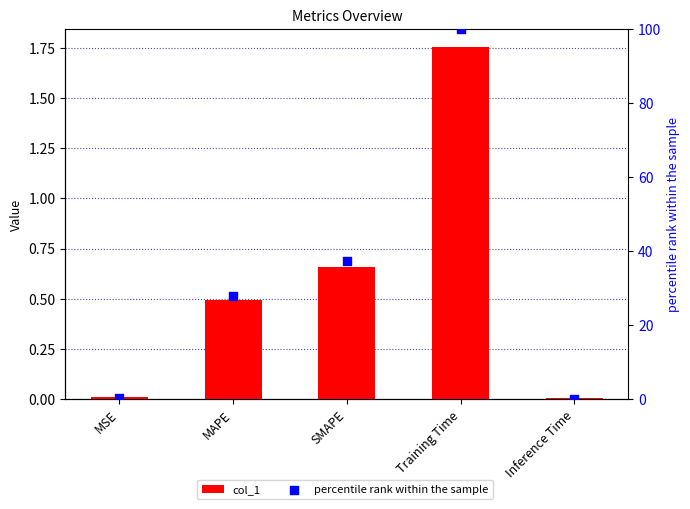

Which series has the largest total across all categories?

percentile rank within the sample